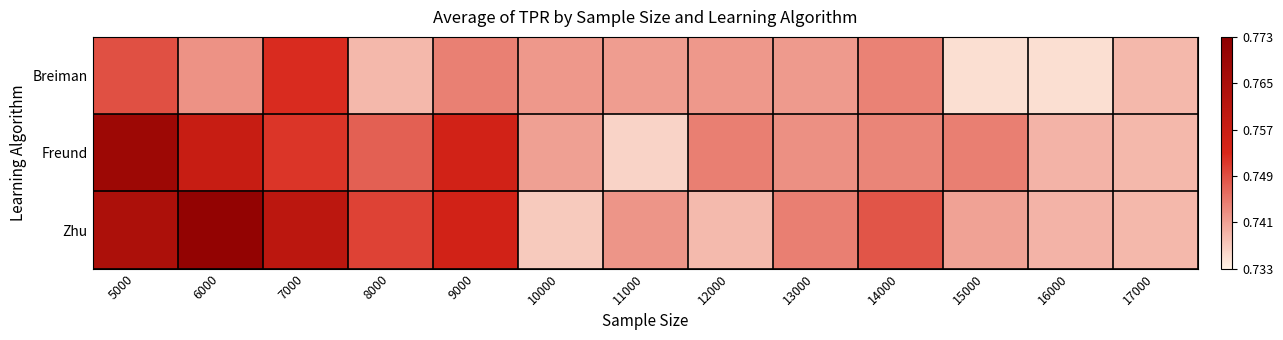

Which category has the highest value across all series?

6000